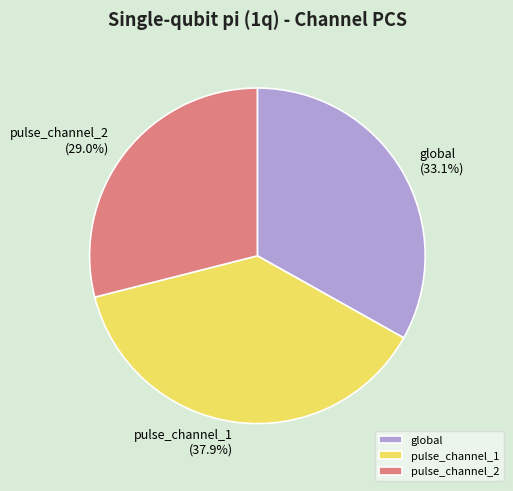

What portion of the pie excludes pulse_channel_2?

71.0%